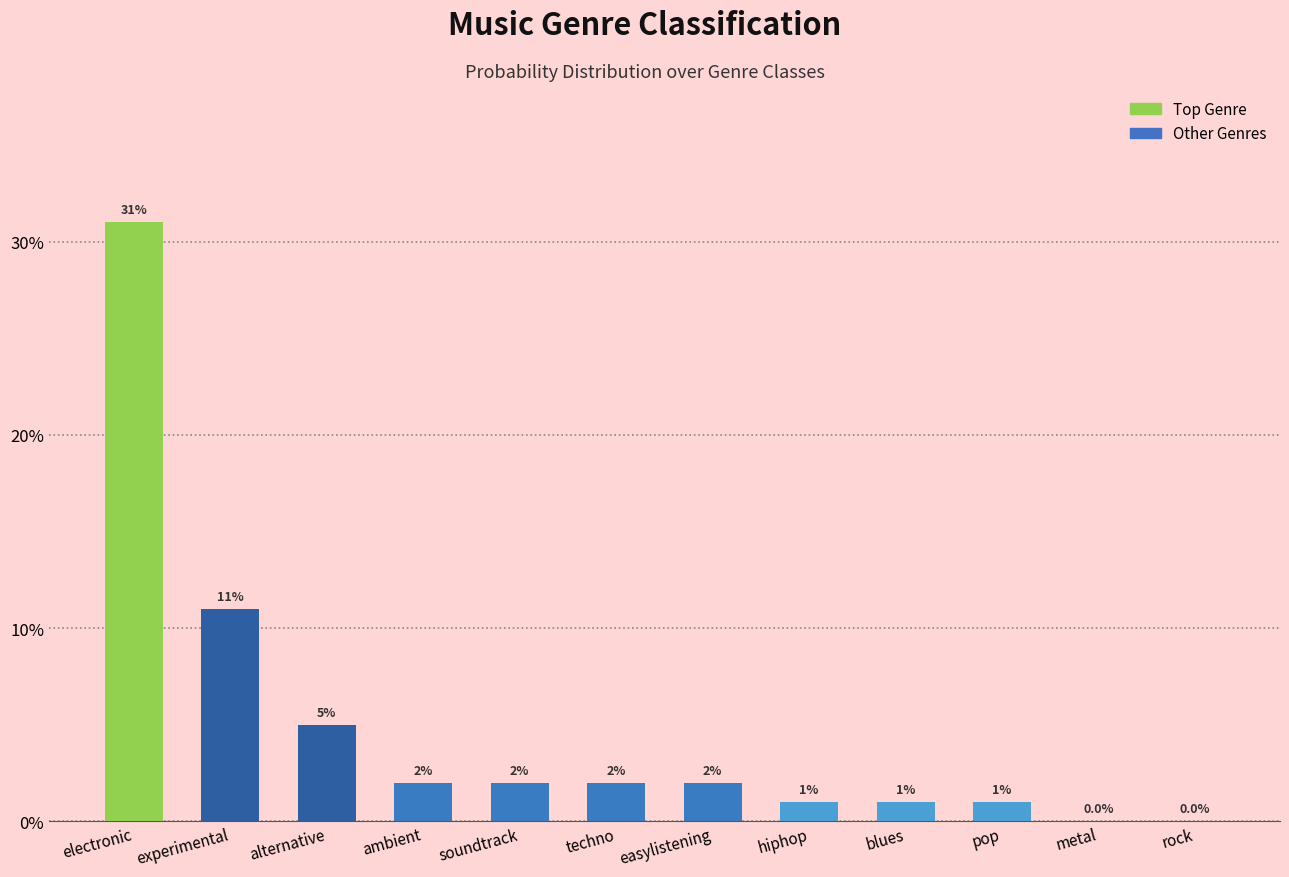

What is the maximum value shown in the chart?

0.3